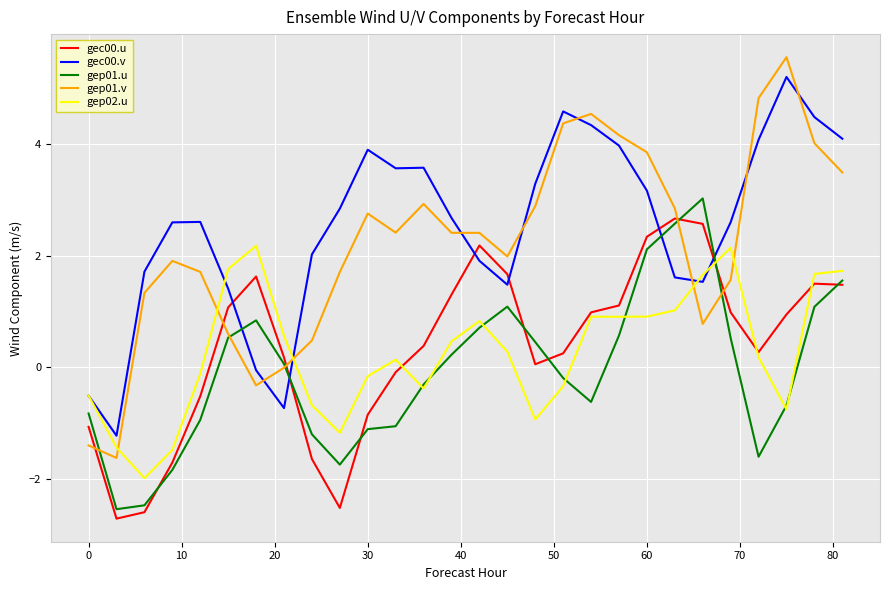

What is the greatest value displayed?

5.6